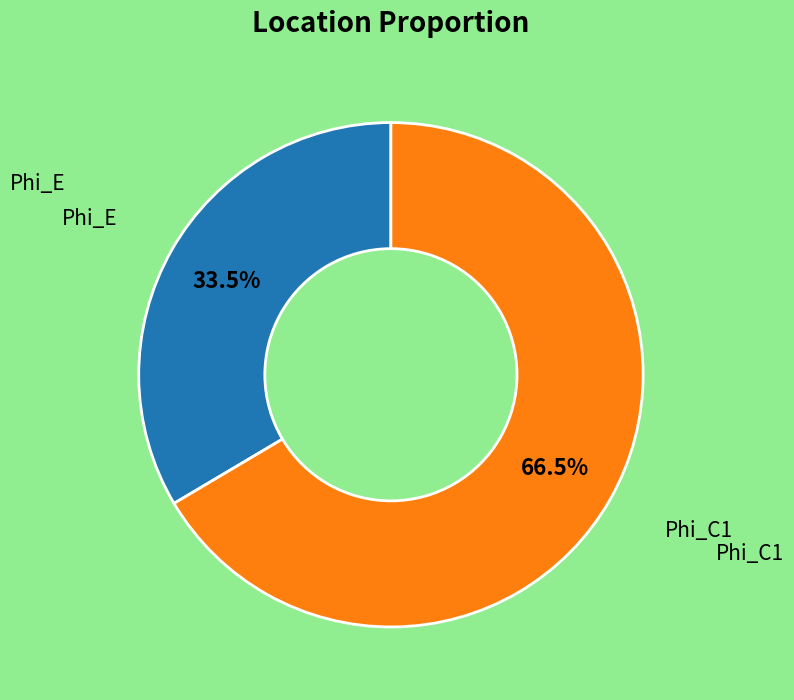

Which slice is the smallest?

Phi_E